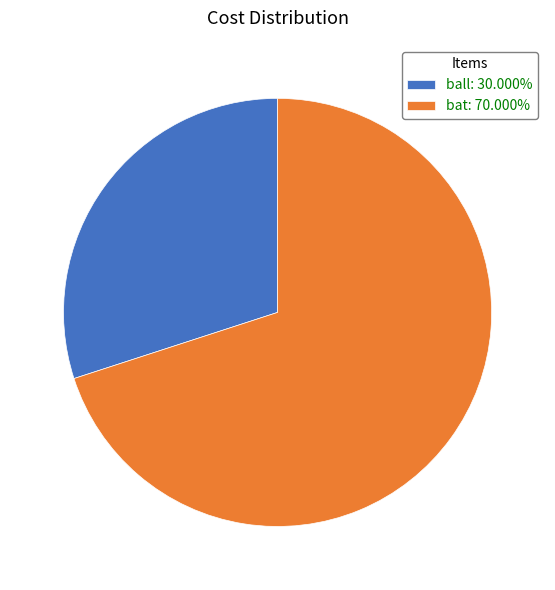

Rank the categories by value from lowest to highest.

ball, bat